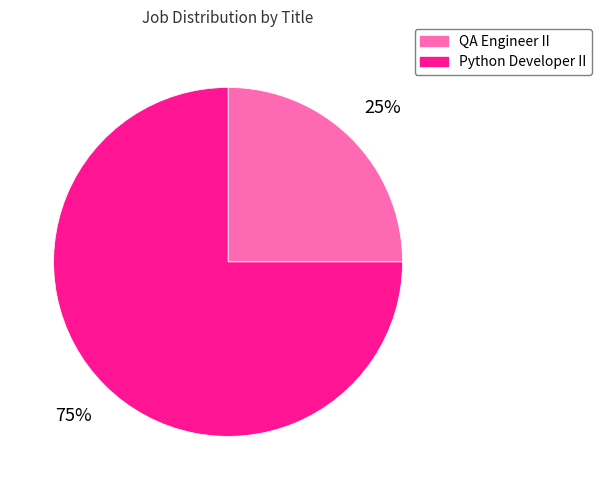

Is the sum of QA Engineer II and Python Developer II greater than half?

Yes